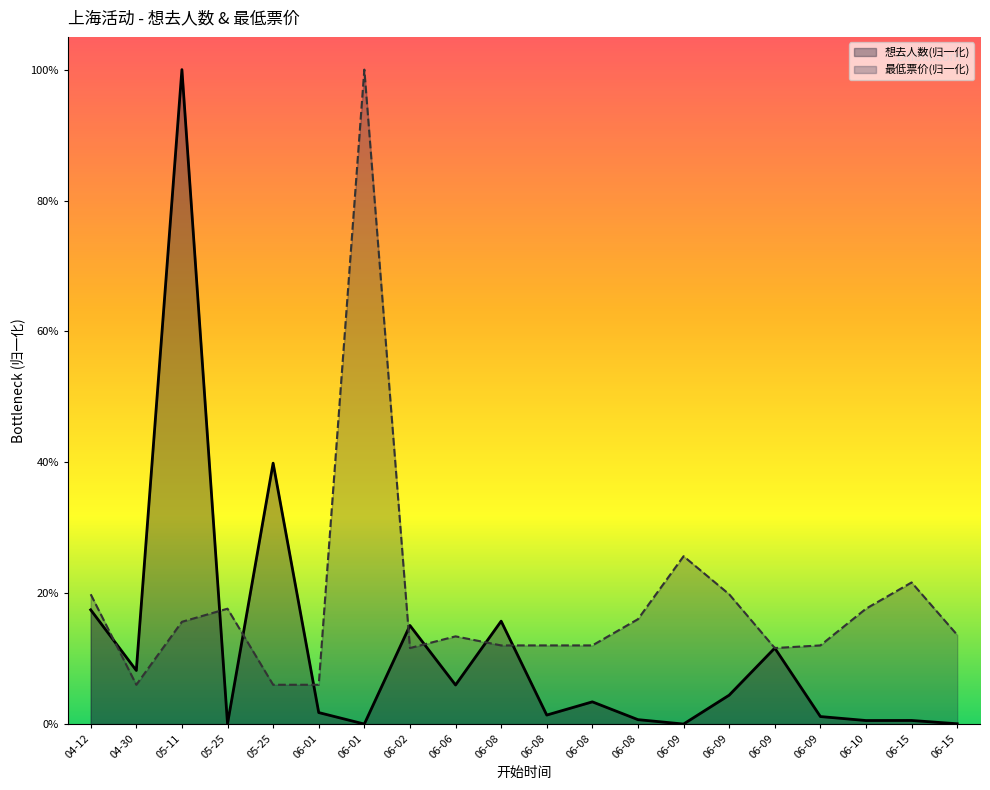

Which series changed the most between 06-08 and 06-09?

想去人数